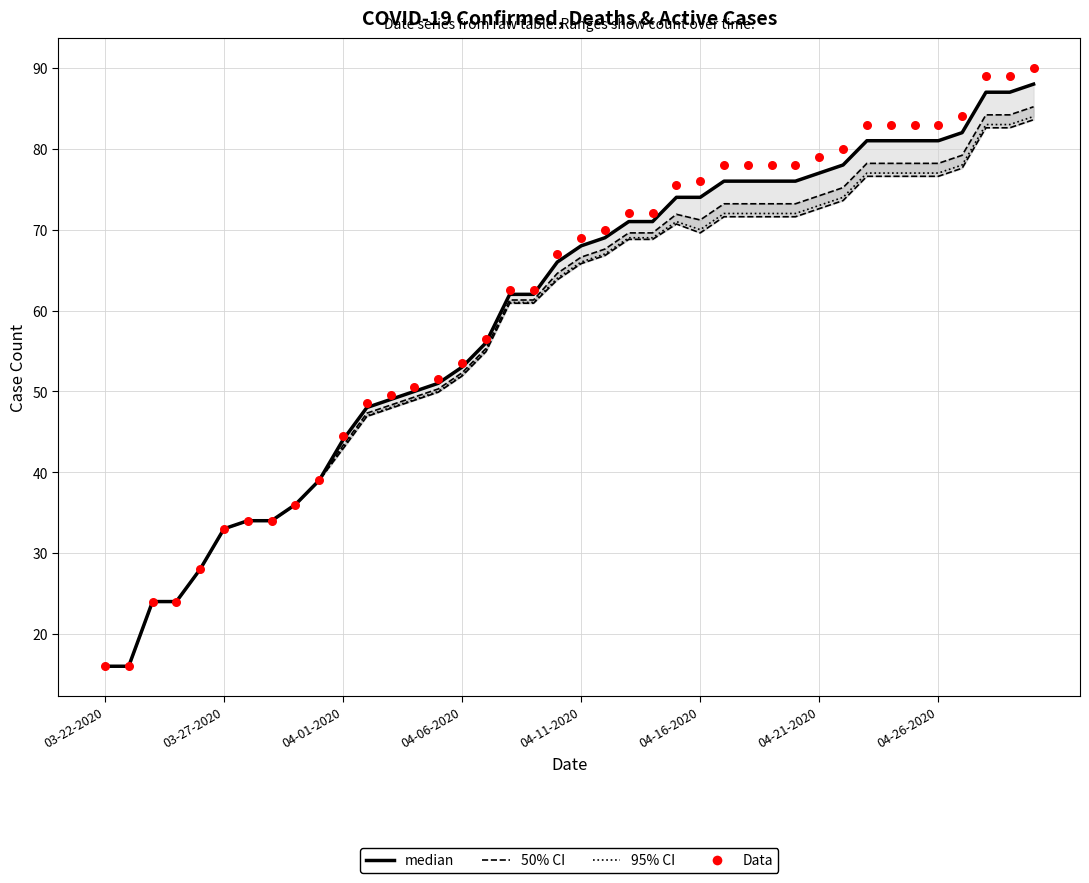

Is the value of Data at 04-26-2020 greater than the value of median at 03-22-2020?

Yes